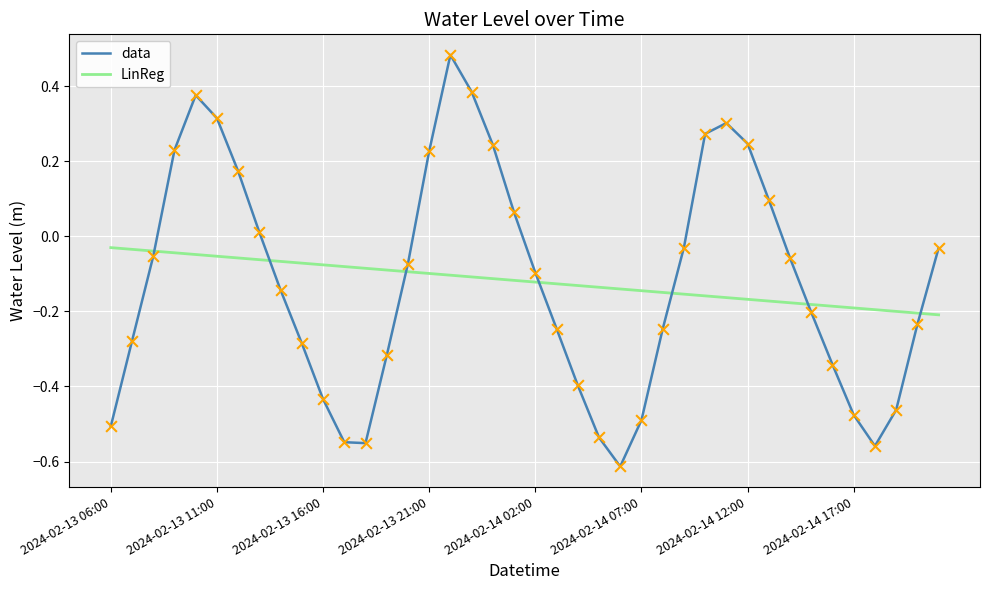

How many intersections are there between LinReg and data?

7